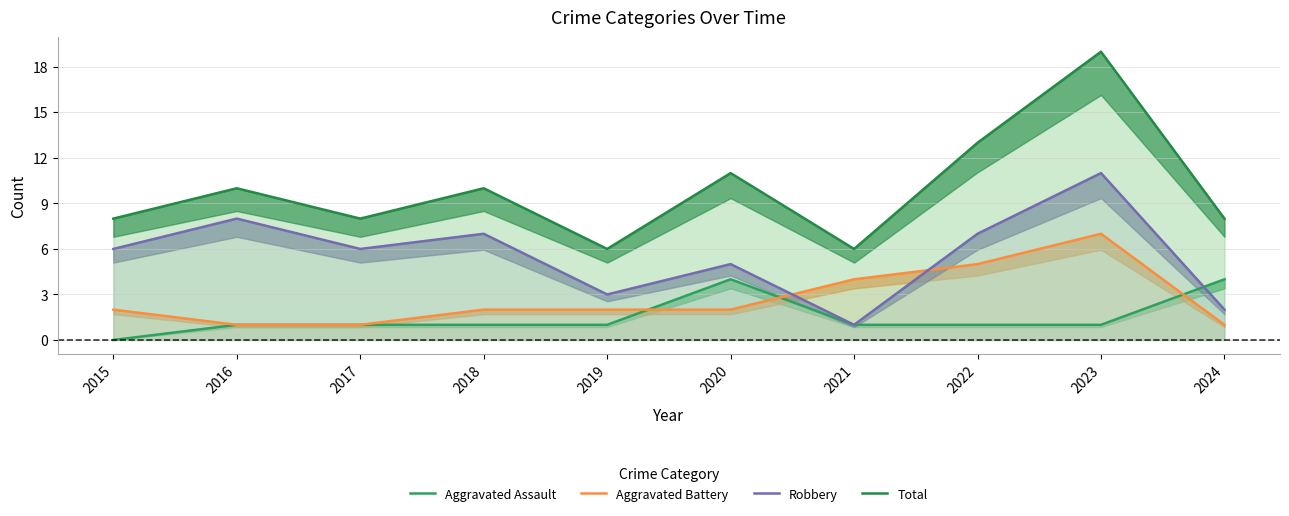

Reading left to right, transcribe all the data shown in this chart.

Aggravated Assault: 0	1	1	1	1	4	1	1	1	4
Aggravated Battery: 2	1	1	2	2	2	4	5	7	1
Robbery: 6	8	6	7	3	5	1	7	11	2
Total: 8	10	8	10	6	11	6	13	19	8